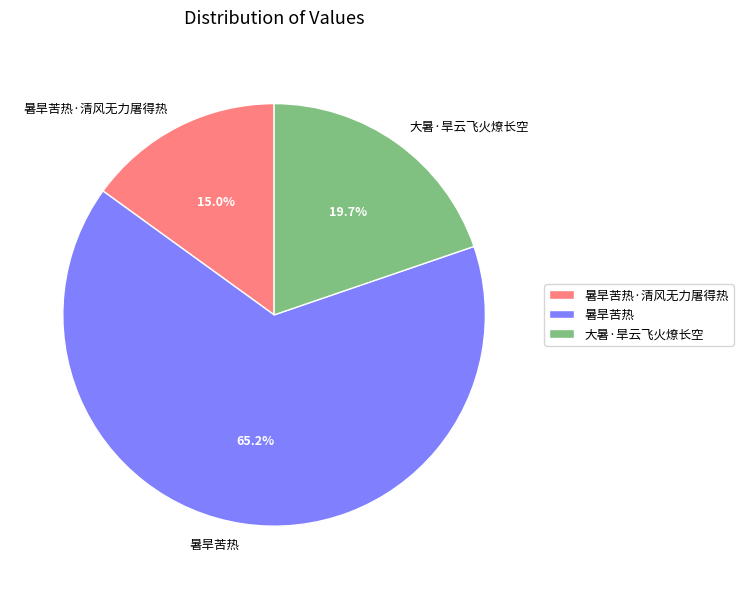

Combined, do 暑旱苦热 and 大暑·旱云飞火燎长空 account for over 50%?

Yes